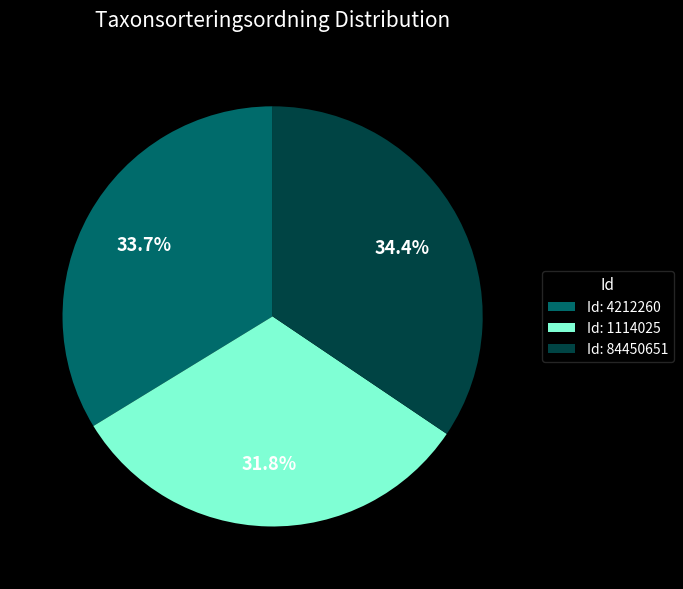

Is there a majority slice in this chart?

No